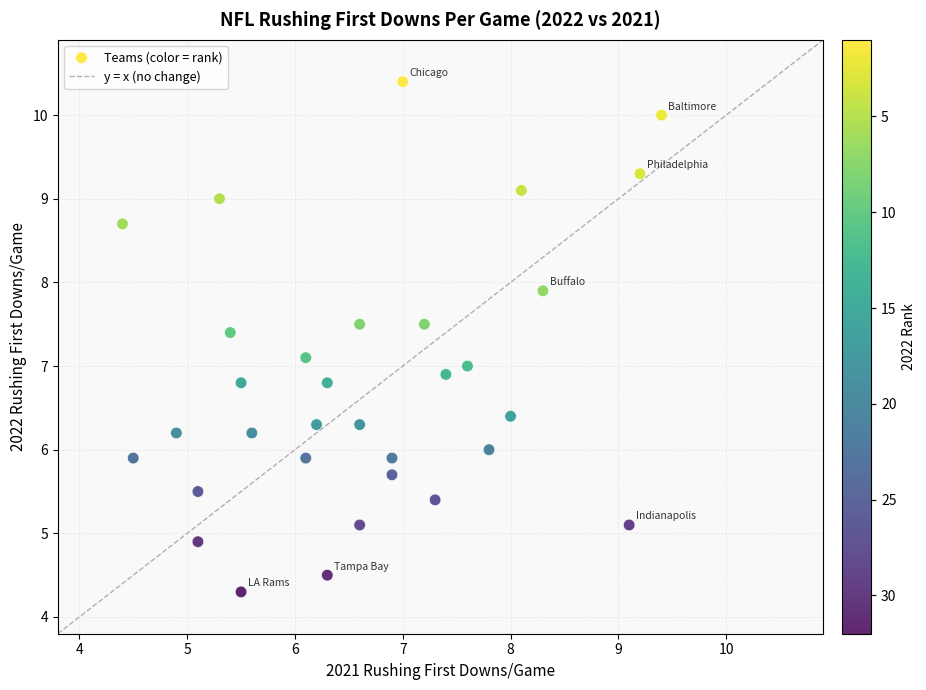

What is the range of Y values (max minus min)?

6.1